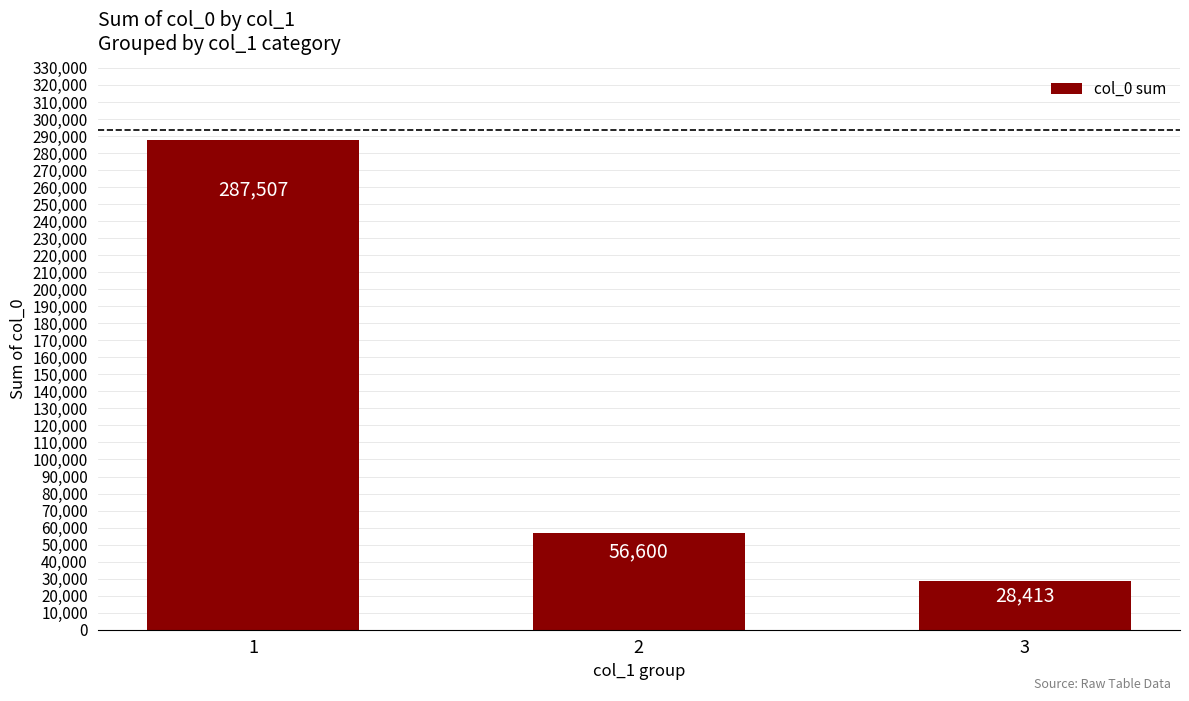

What is the smallest value displayed?

28413